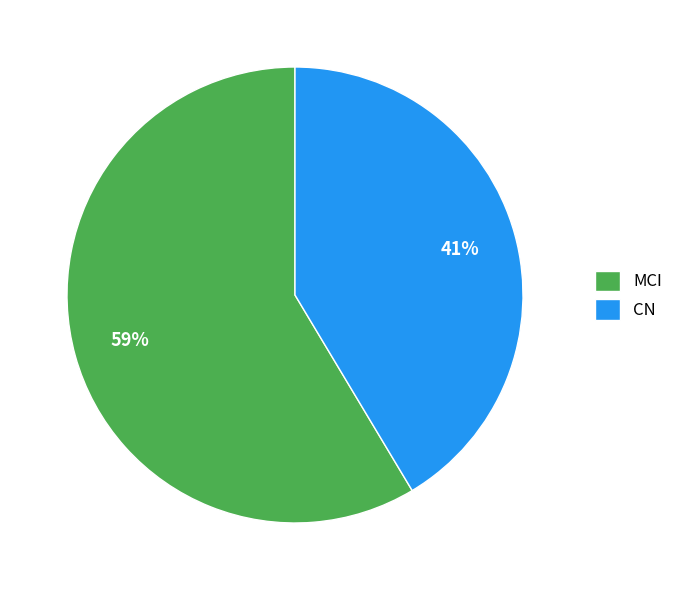

Is it true that MCI is 72% of the pie?

False